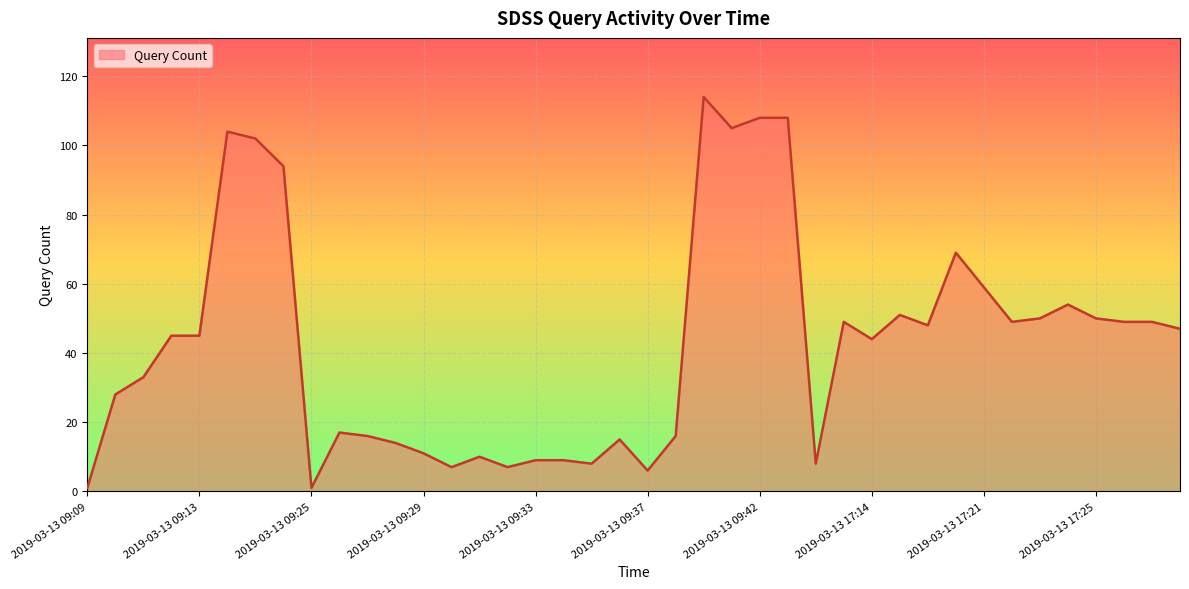

What is the difference between the maximum and minimum values?

113